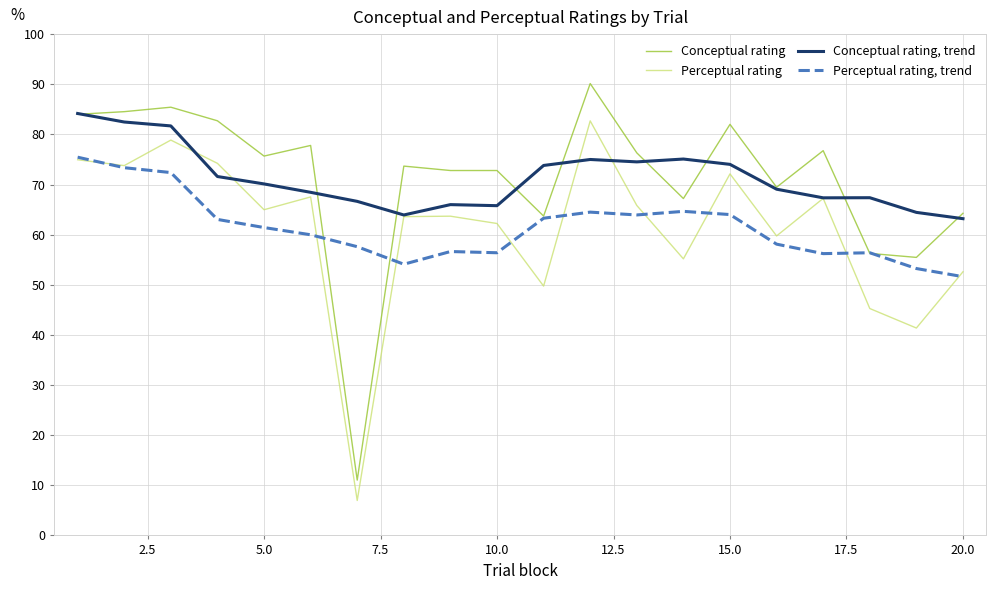

Which series has the widest spread of values?

Conceptual rating